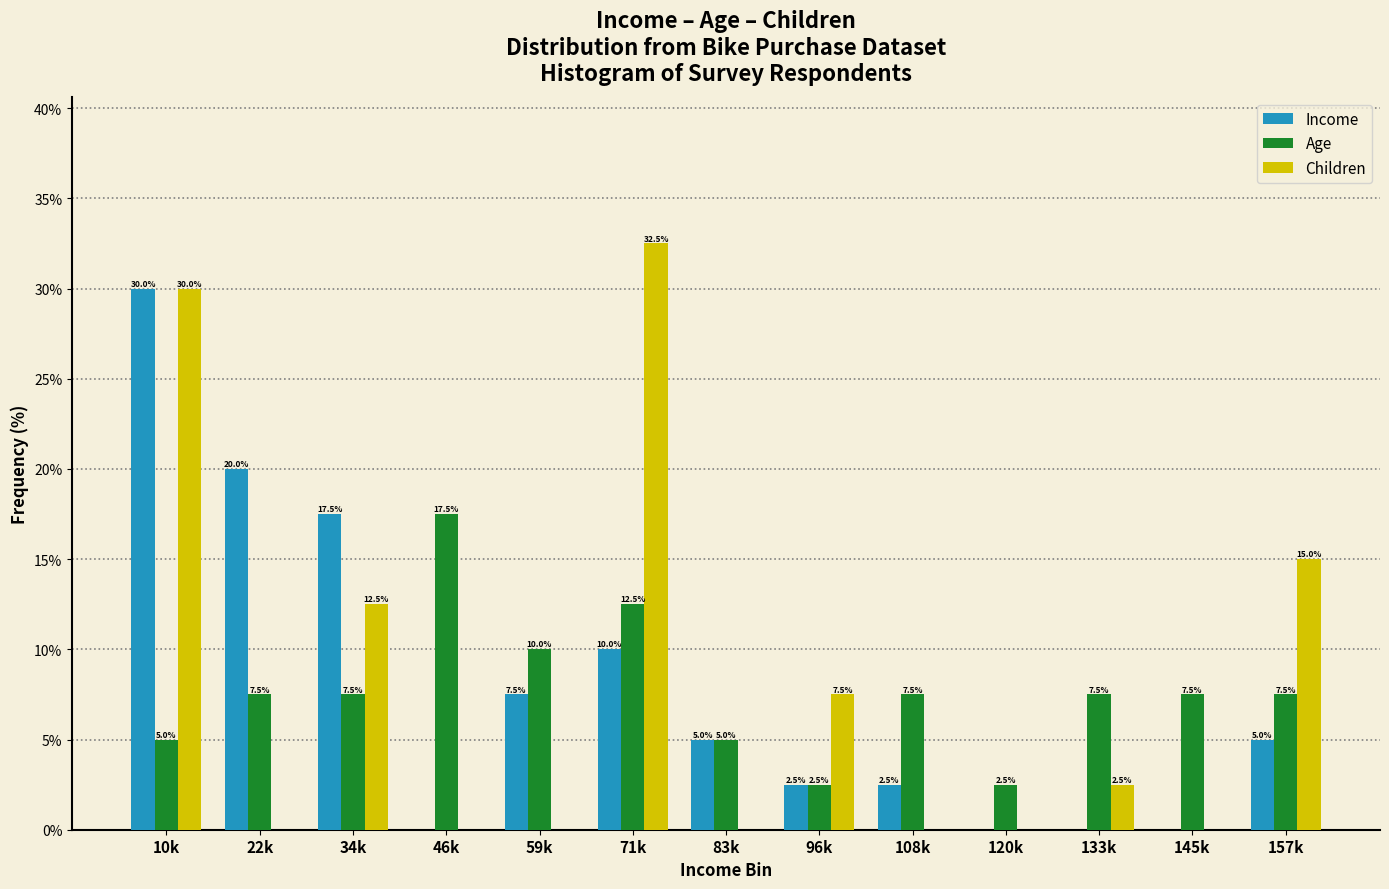

Reading right to left, extract all data points from this chart.

Income: 157k=5.0	145k=0.0	133k=0.0	120k=0.0	108k=2.5	96k=2.5	83k=5.0	71k=10.0	59k=7.5	46k=0.0	34k=17.5	22k=20.0	10k=30.0
Age: 157k=7.5	145k=7.5	133k=7.5	120k=2.5	108k=7.5	96k=2.5	83k=5.0	71k=12.5	59k=10.0	46k=17.5	34k=7.5	22k=7.5	10k=5.0
Children: 157k=15.0	145k=0.0	133k=2.5	120k=0.0	108k=0.0	96k=7.5	83k=0.0	71k=32.5	59k=0.0	46k=0.0	34k=12.5	22k=0.0	10k=30.0